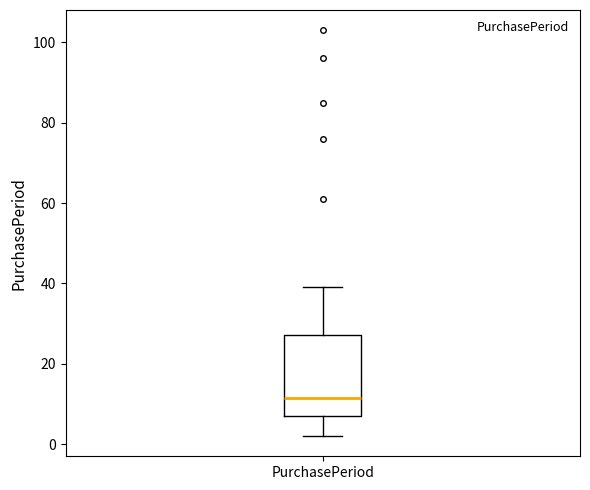

Transcribe this box plot: give where the median line is, the range the box spans, and where the two whiskers end, as read against the y-axis. The values are not printed on the chart, so give them approximately, as read against the axis.

median 12, box 8 to 28, whiskers 2 to 40